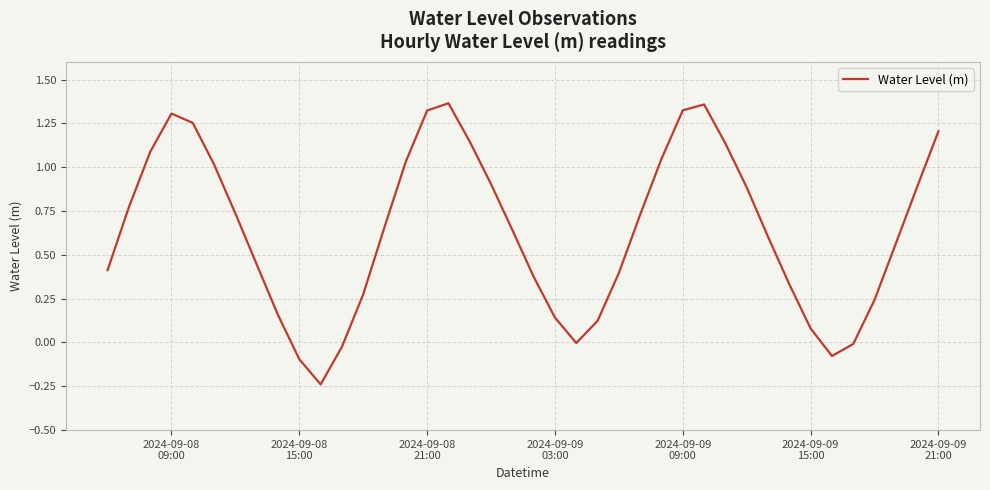

How many interior local valleys (lower than both neighbors) does the data have?

3